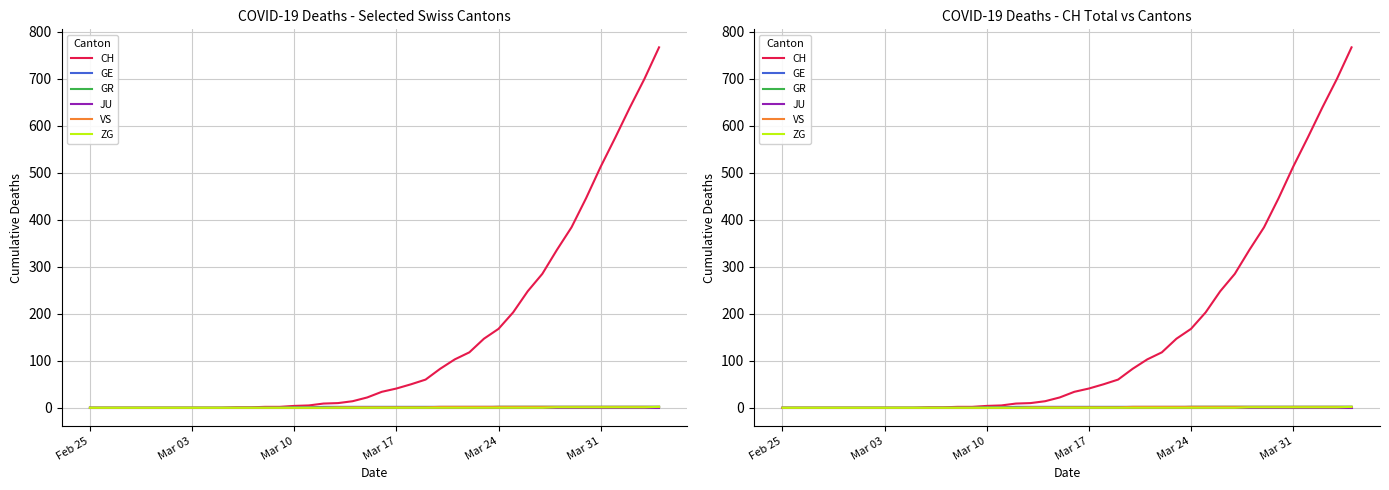

Where is JU nearest to the value 0?

Feb 25